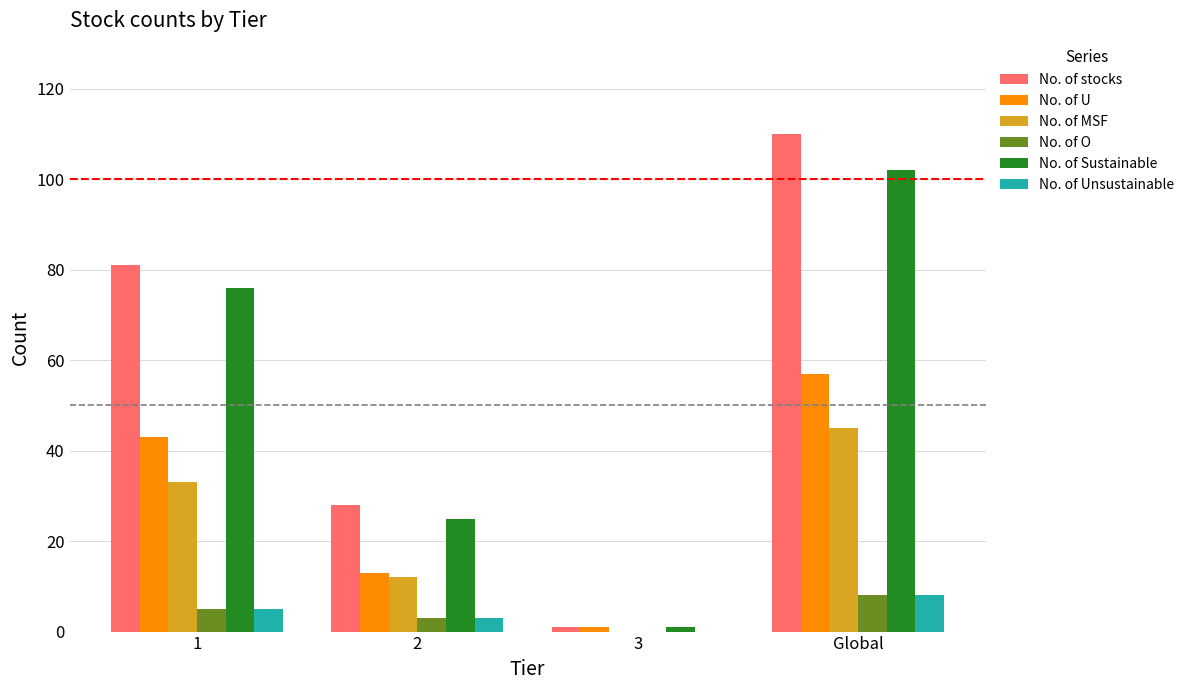

Reading right to left, what are all the values shown in this chart?

No. of stocks: 110	1	28	81
No. of U: 57	1	13	43
No. of MSF: 45	0	12	33
No. of O: 8	0	3	5
No. of Sustainable: 102	1	25	76
No. of Unsustainable: 8	0	3	5